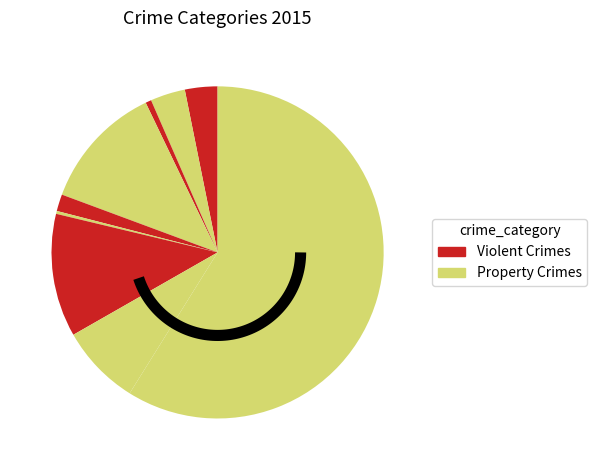

Count the number of slices in the pie.

9